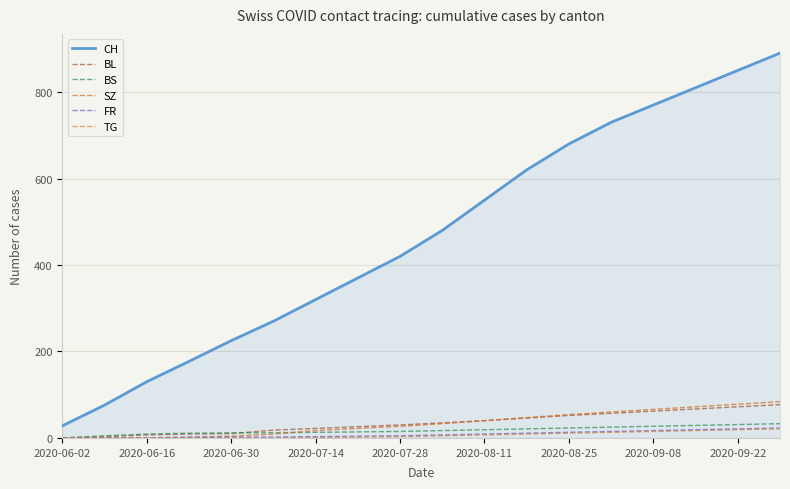

True or false: CH and BS cross at least once.

False